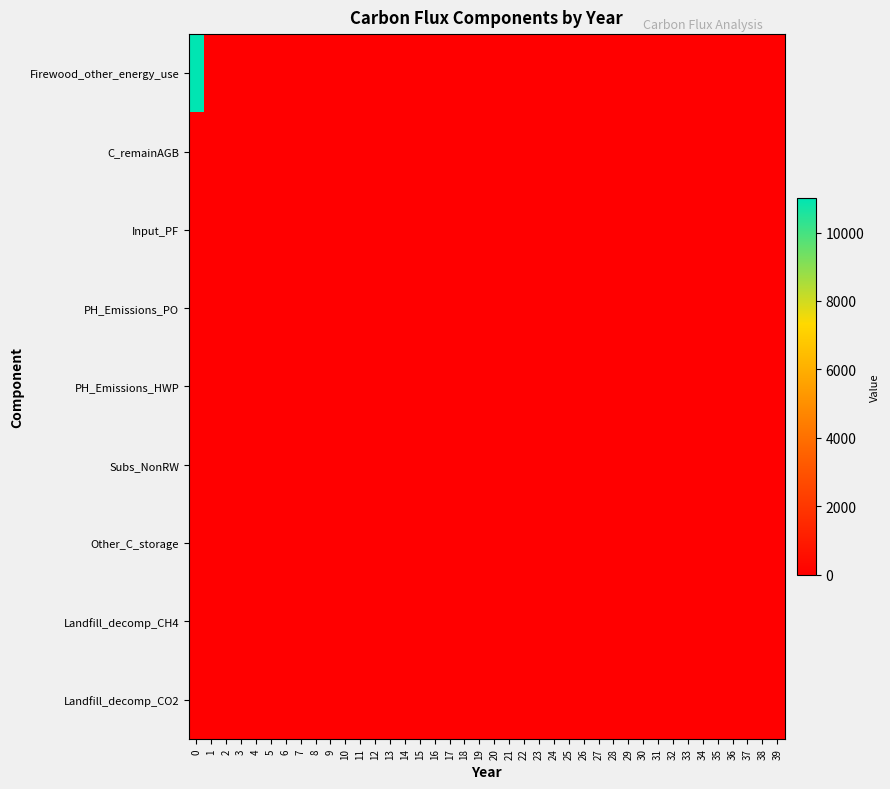

Reading right to left, extract all data points from this chart.

Firewood_other_energy_use: 39=0	38=0	37=0	36=0	35=0	34=0	33=0	32=0	31=0	30=0	29=0	28=0	27=0	26=0	25=0	24=0	23=0	22=0	21=0	20=0	19=0	18=0	17=0	16=0	15=0	14=0	13=0	12=0	11=0	10=0	9=0	8=0	7=0	6=0	5=0	4=0	3=0	2=0	1=0	0=11000
C_remainAGB: 39=0	38=0	37=0	36=0	35=0	34=0	33=0	32=0	31=0	30=0	29=0	28=0	27=0	26=0	25=0	24=0	23=0	22=0	21=0	20=0	19=0	18=0	17=0	16=0	15=0	14=0	13=0	12=0	11=0	10=0	9=0	8=0	7=0	6=0	5=0	4=0	3=0	2=0	1=0	0=0
Input_PF: 39=0	38=0	37=0	36=0	35=0	34=0	33=0	32=0	31=0	30=0	29=0	28=0	27=0	26=0	25=0	24=0	23=0	22=0	21=0	20=0	19=0	18=0	17=0	16=0	15=0	14=0	13=0	12=0	11=0	10=0	9=0	8=0	7=0	6=0	5=0	4=0	3=0	2=0	1=0	0=0
PH_Emissions_PO: 39=0	38=0	37=0	36=0	35=0	34=0	33=0	32=0	31=0	30=0	29=0	28=0	27=0	26=0	25=0	24=0	23=0	22=0	21=0	20=0	19=0	18=0	17=0	16=0	15=0	14=0	13=0	12=0	11=0	10=0	9=0	8=0	7=0	6=0	5=0	4=0	3=0	2=0	1=0	0=0
PH_Emissions_HWP: 39=0	38=0	37=0	36=0	35=0	34=0	33=0	32=0	31=0	30=0	29=0	28=0	27=0	26=0	25=0	24=0	23=0	22=0	21=0	20=0	19=0	18=0	17=0	16=0	15=0	14=0	13=0	12=0	11=0	10=0	9=0	8=0	7=0	6=0	5=0	4=0	3=0	2=0	1=0	0=0
Subs_NonRW: 39=0	38=0	37=0	36=0	35=0	34=0	33=0	32=0	31=0	30=0	29=0	28=0	27=0	26=0	25=0	24=0	23=0	22=0	21=0	20=0	19=0	18=0	17=0	16=0	15=0	14=0	13=0	12=0	11=0	10=0	9=0	8=0	7=0	6=0	5=0	4=0	3=0	2=0	1=0	0=0
Other_C_storage: 39=0	38=0	37=0	36=0	35=0	34=0	33=0	32=0	31=0	30=0	29=0	28=0	27=0	26=0	25=0	24=0	23=0	22=0	21=0	20=0	19=0	18=0	17=0	16=0	15=0	14=0	13=0	12=0	11=0	10=0	9=0	8=0	7=0	6=0	5=0	4=0	3=0	2=0	1=0	0=0
Landfill_decomp_CH4: 39=0	38=0	37=0	36=0	35=0	34=0	33=0	32=0	31=0	30=0	29=0	28=0	27=0	26=0	25=0	24=0	23=0	22=0	21=0	20=0	19=0	18=0	17=0	16=0	15=0	14=0	13=0	12=0	11=0	10=0	9=0	8=0	7=0	6=0	5=0	4=0	3=0	2=0	1=0	0=0
Landfill_decomp_CO2: 39=0	38=0	37=0	36=0	35=0	34=0	33=0	32=0	31=0	30=0	29=0	28=0	27=0	26=0	25=0	24=0	23=0	22=0	21=0	20=0	19=0	18=0	17=0	16=0	15=0	14=0	13=0	12=0	11=0	10=0	9=0	8=0	7=0	6=0	5=0	4=0	3=0	2=0	1=0	0=0